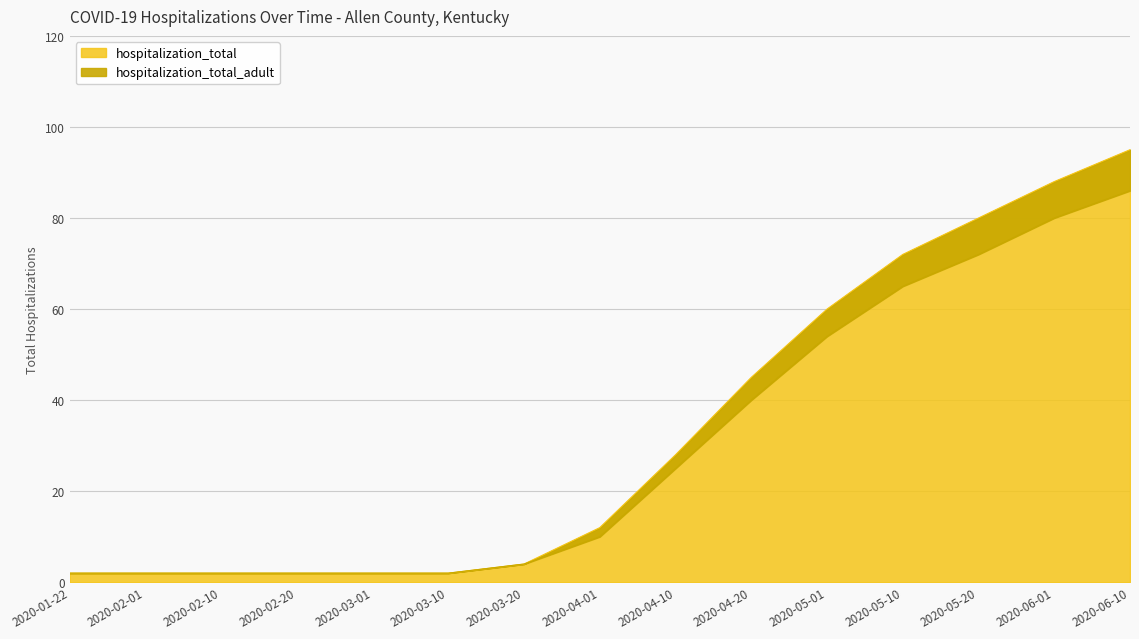

How many lines are shown in the chart?

2